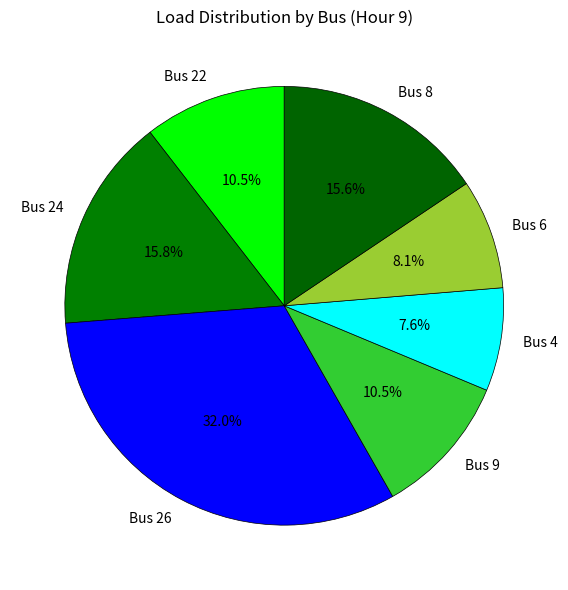

Does Bus 22 account for over 50% of the chart?

No